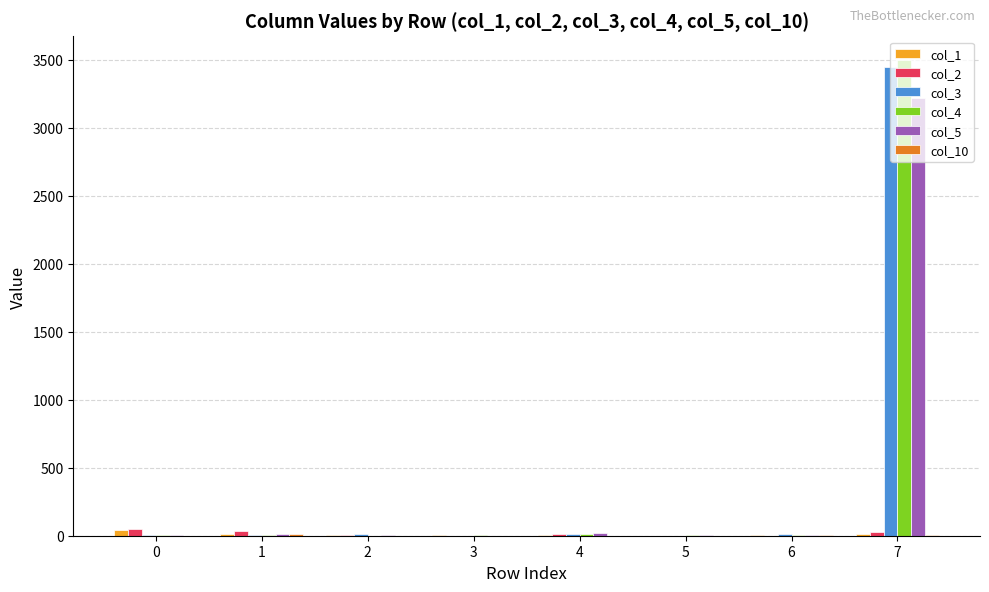

At which category is the sum across all series the highest?

7